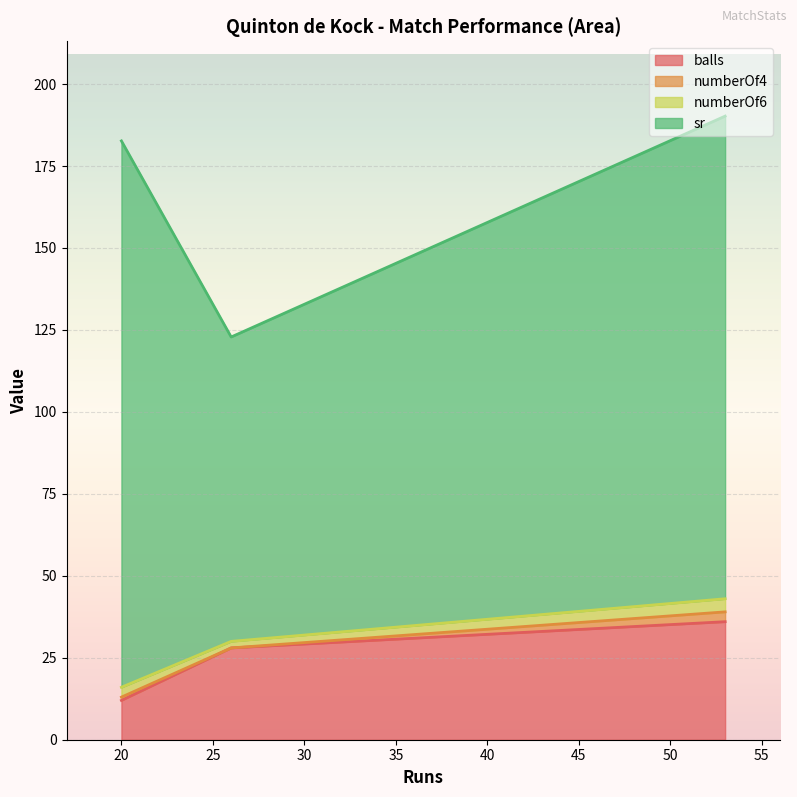

How many data points in sr are less than 147?

1